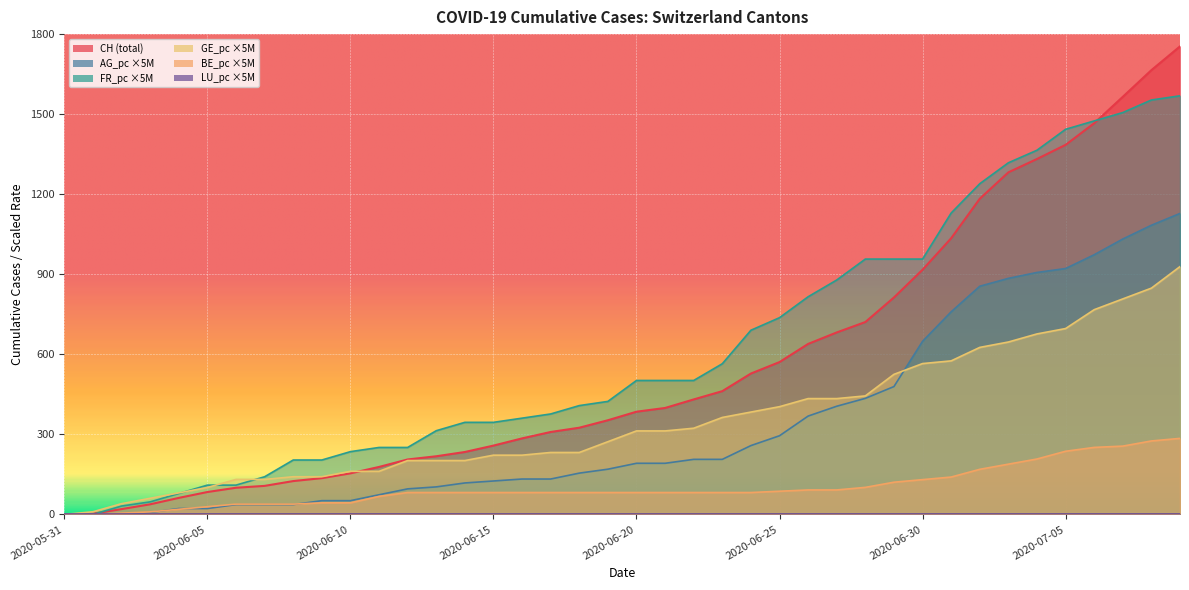

How many categories are shown in the chart?

40